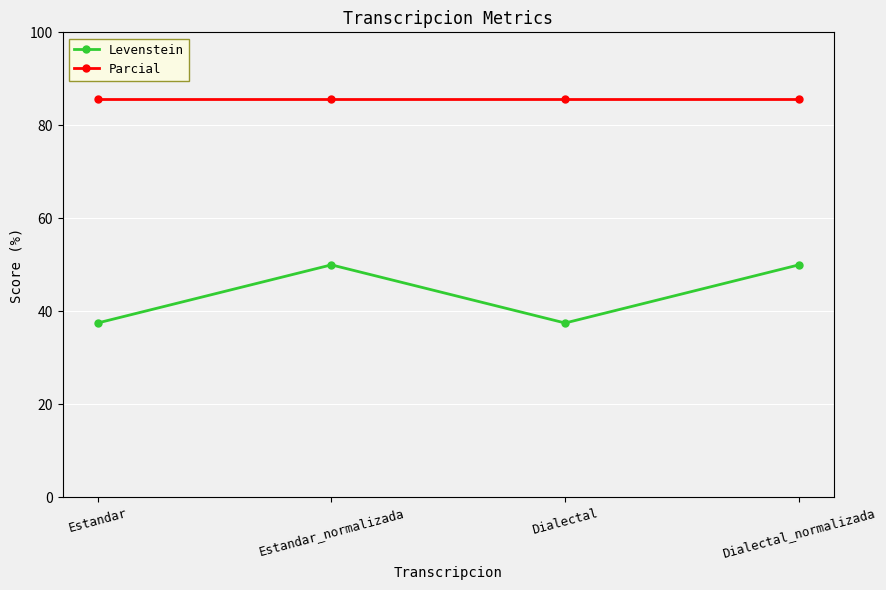

What is the smallest value displayed?

37.5